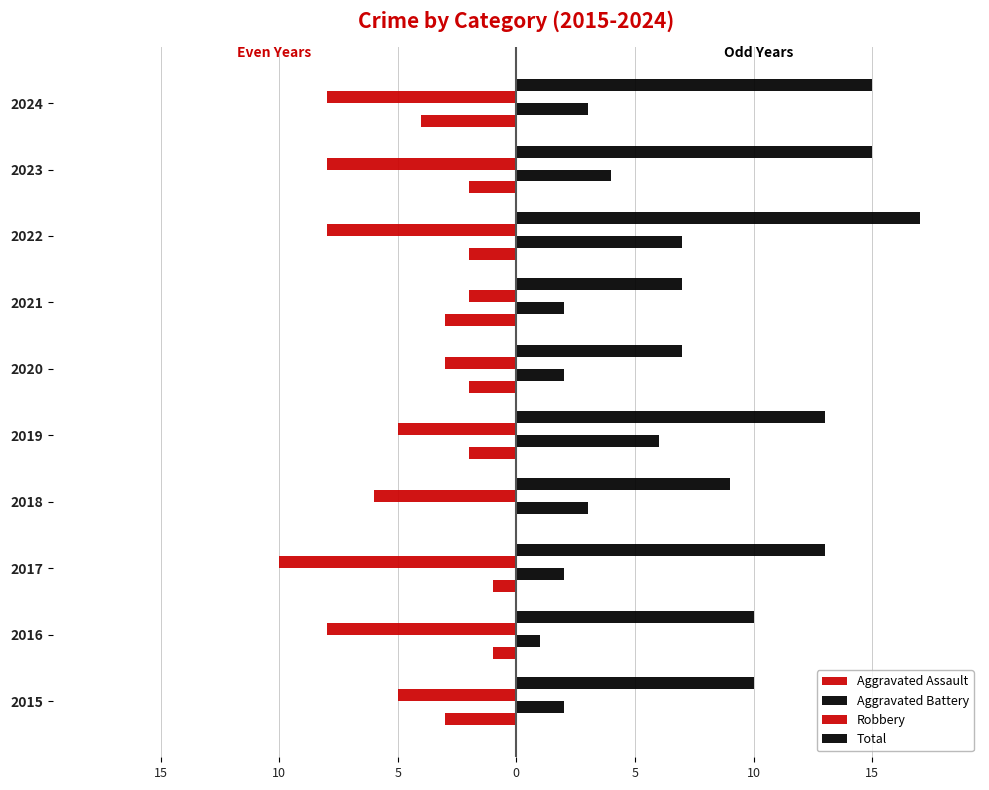

Reading left to right, list all the values displayed in this chart.

Aggravated Assault: -3	-1	-1	0	-2	-2	-3	-2	-2	-4
Aggravated Battery: 2	1	2	3	6	2	2	7	4	3
Robbery: -5	-8	-10	-6	-5	-3	-2	-8	-8	-8
Total: 10	10	13	9	13	7	7	17	15	15